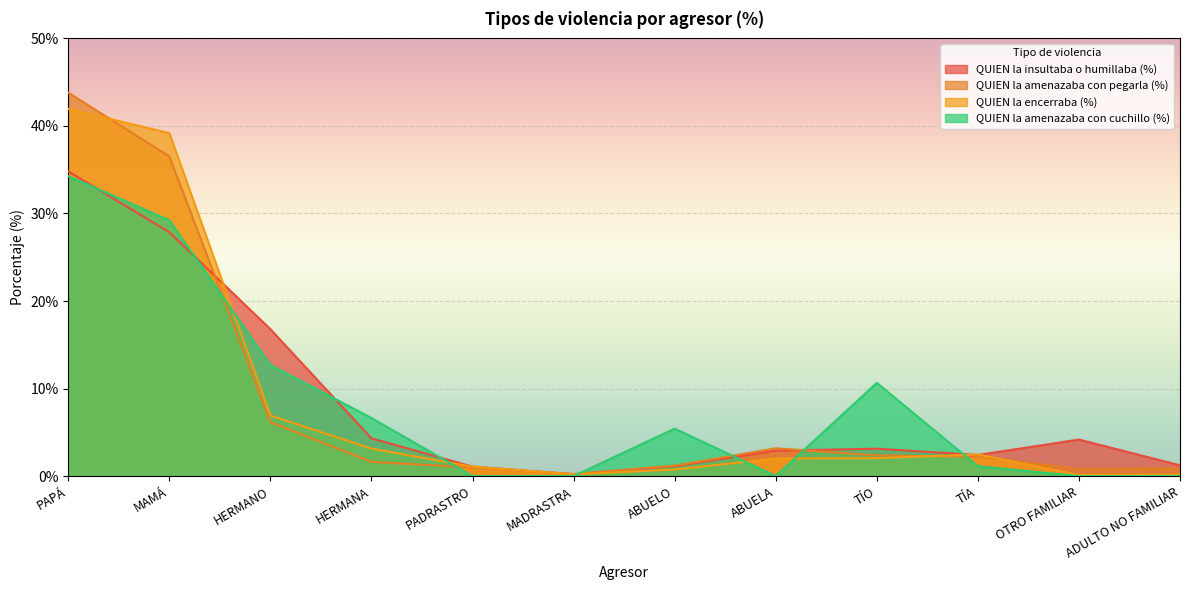

What is the value of the QUIEN la insultaba o humillaba (%) point at the 6th from the left?

0.2